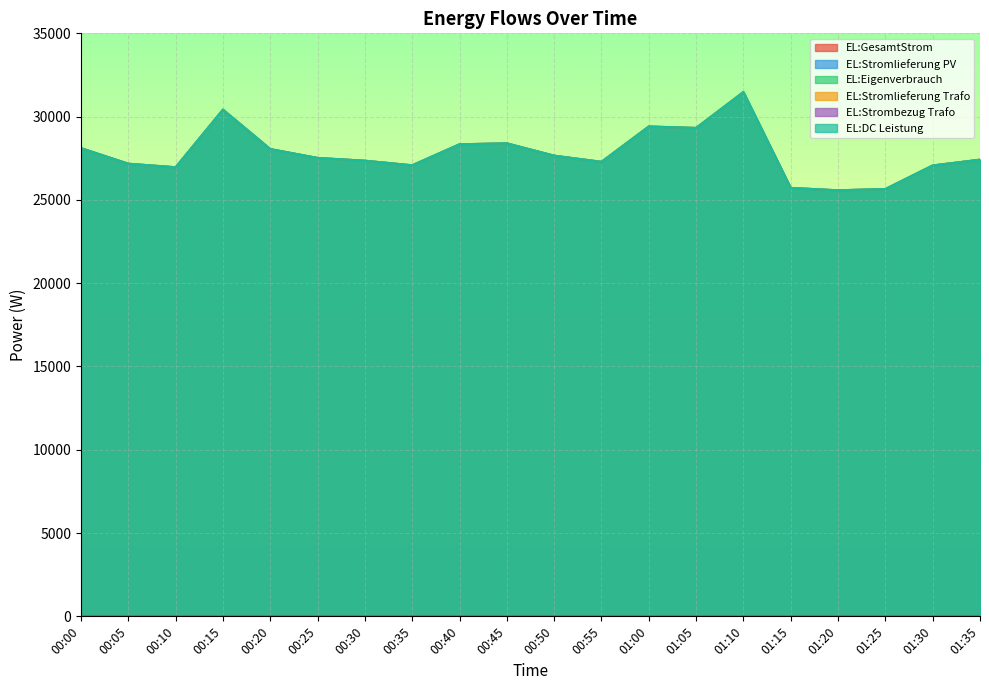

What is the sum of all EL:GesamtStrom values?

555949